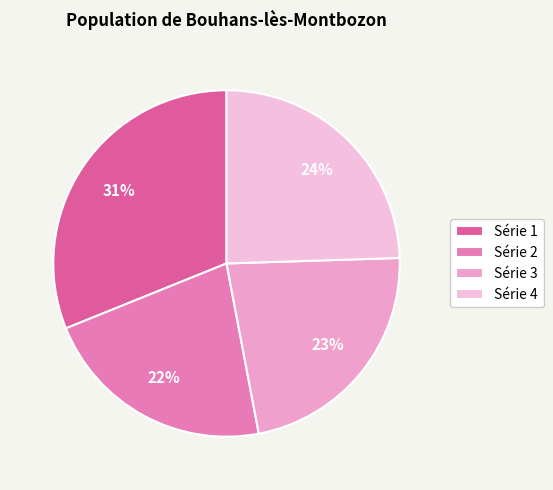

Does any single category account for the majority?

No